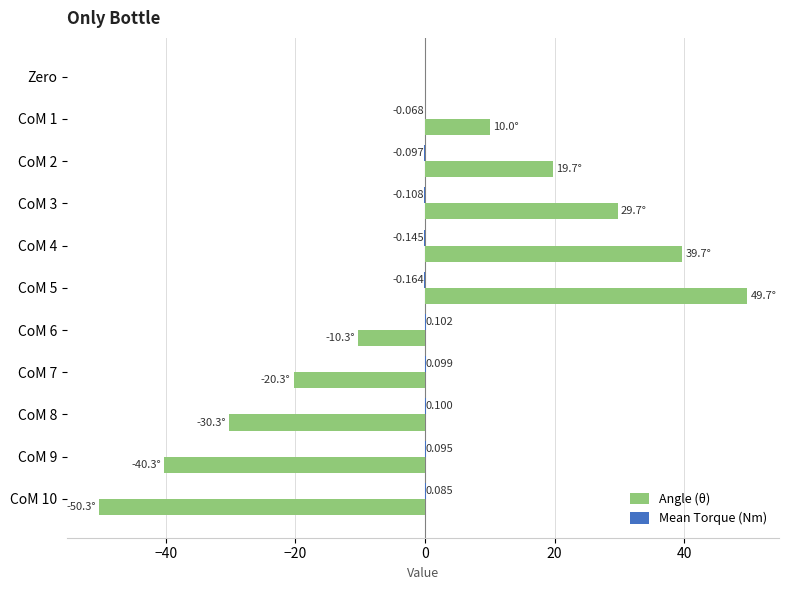

Which label corresponds to the largest value in the chart?

CoM 5